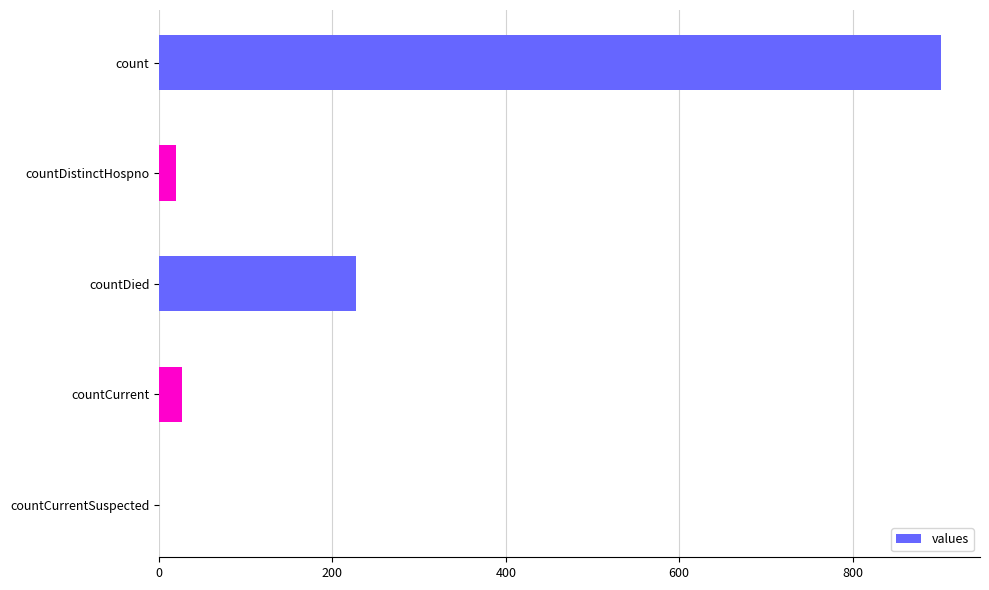

What is the change in value from count to countDistinctHospno?

-882